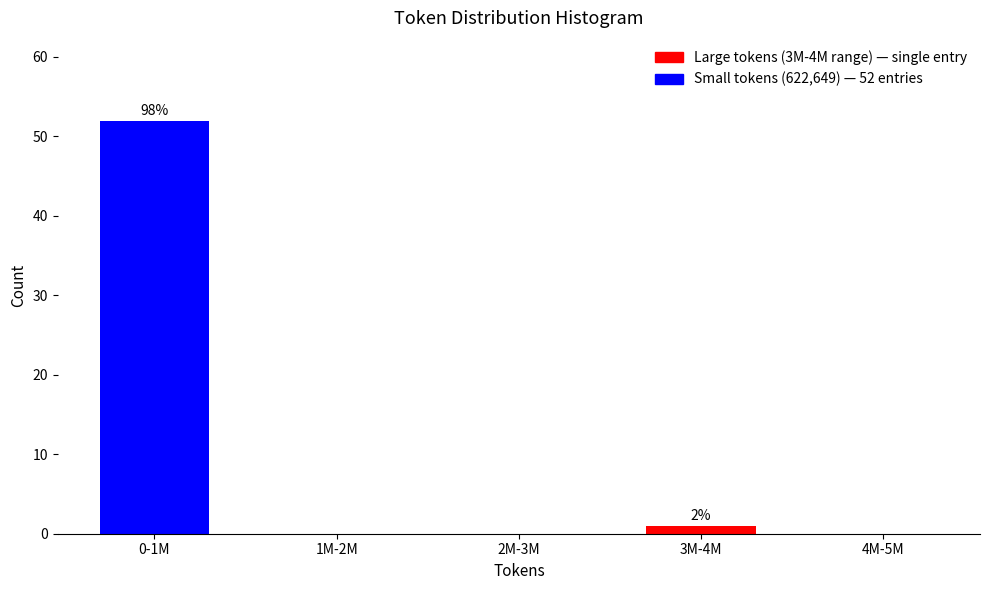

Reading left to right, transcribe all the data shown in this chart.

0-1M=52	1M-2M=0	2M-3M=0	3M-4M=1	4M-5M=0